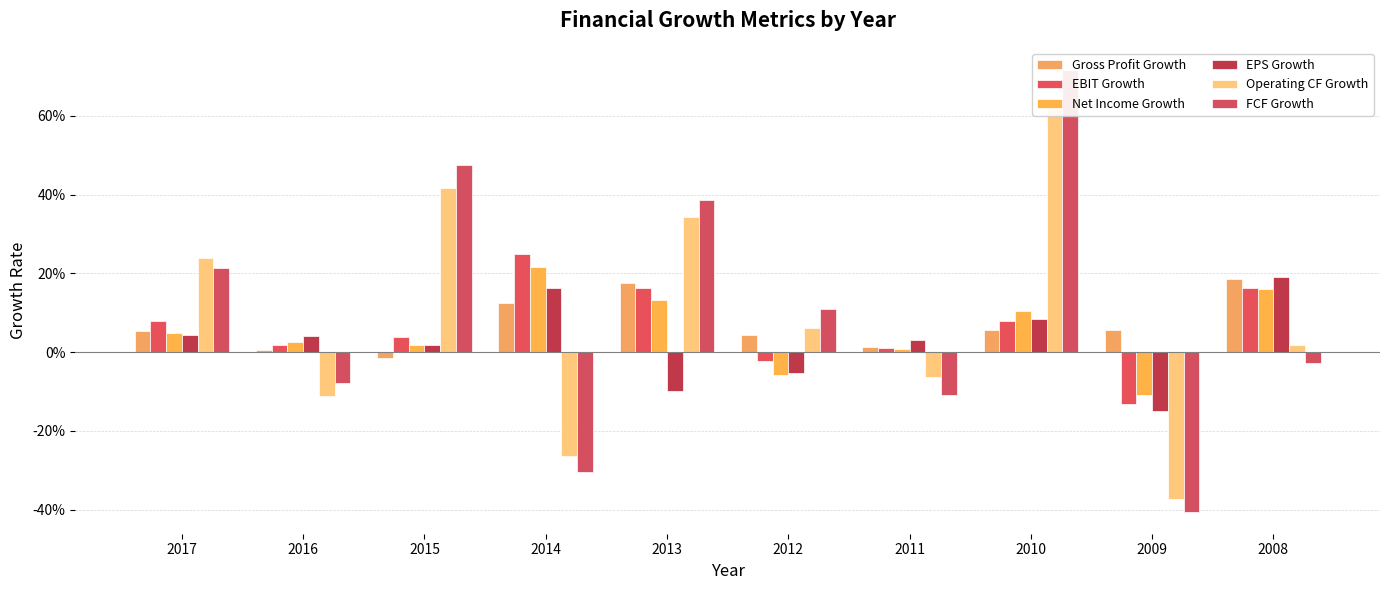

What is the lowest value of the FCF Growth series?

-0.4